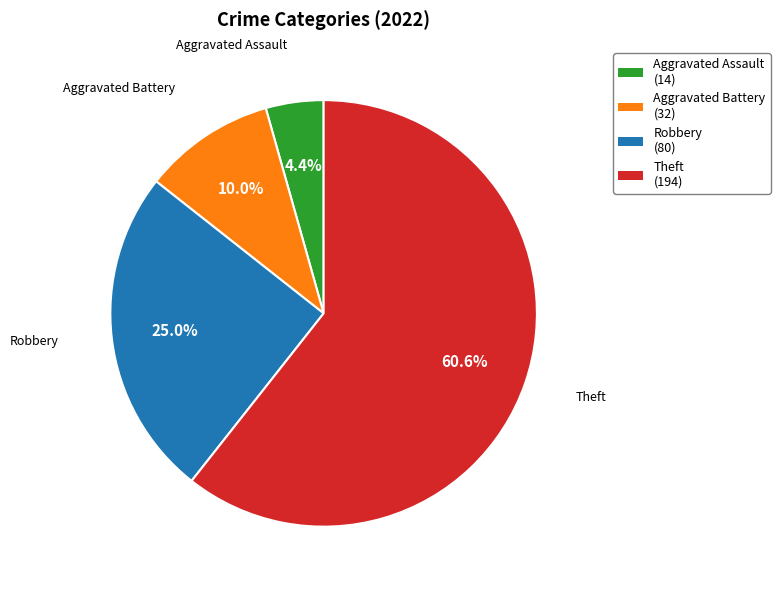

How many slices are in this pie chart?

4